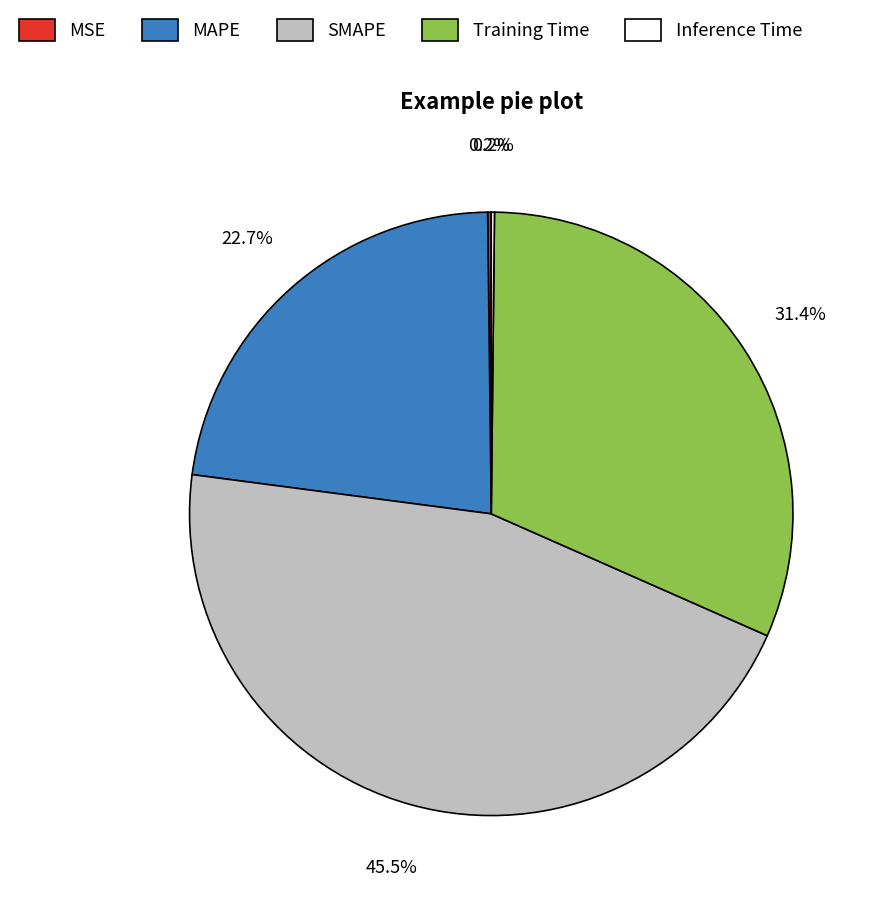

Combined, do MAPE and SMAPE account for over 50%?

Yes